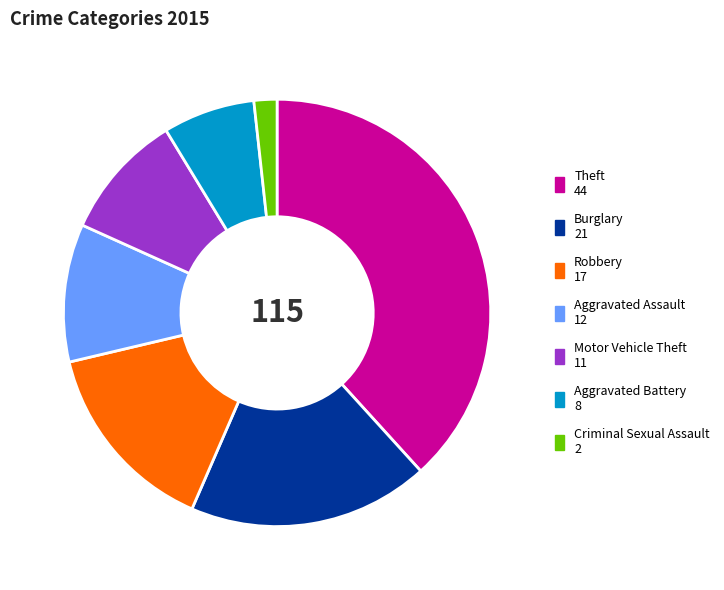

Rank the categories by value from highest to lowest.

Theft, Burglary, Robbery, Aggravated Assault, Motor Vehicle Theft, Aggravated Battery, Criminal Sexual Assault